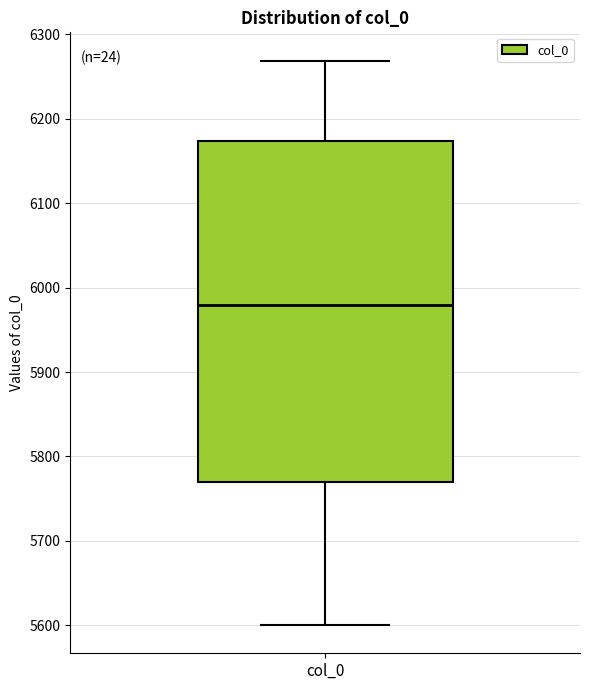

Read this box plot against the y-axis: the position of the median line, the range covered by the box, and the ends of both whiskers. The values are not printed on the chart, so give them approximately, as read against the axis.

median 5980, box 5770 to 6170, whiskers 5600 to 6270